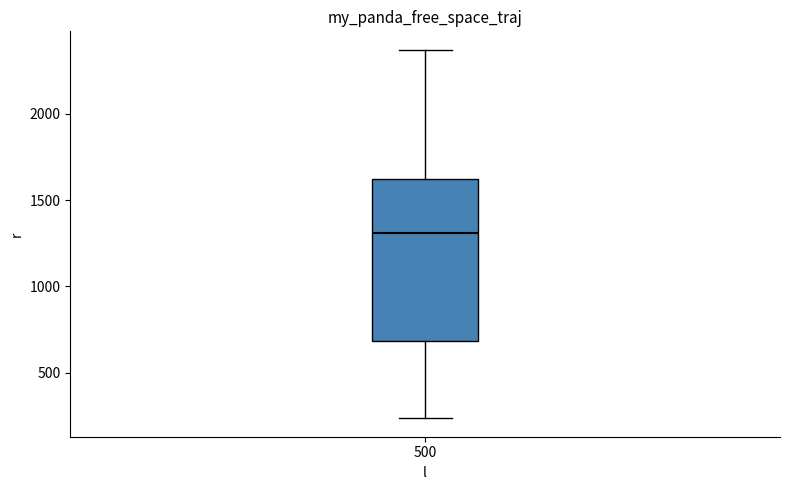

Where is the lower edge of the box at x = 500 on the y-axis? The values are not printed on the chart, so give them approximately, as read against the axis.

700